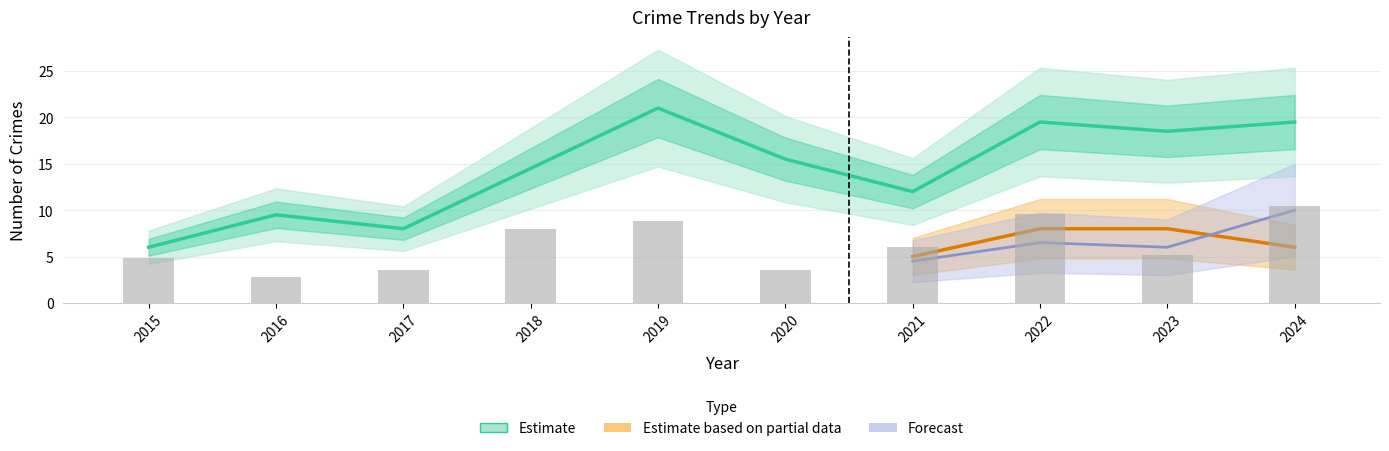

Which has a higher value, 2016 or 2022?

2022